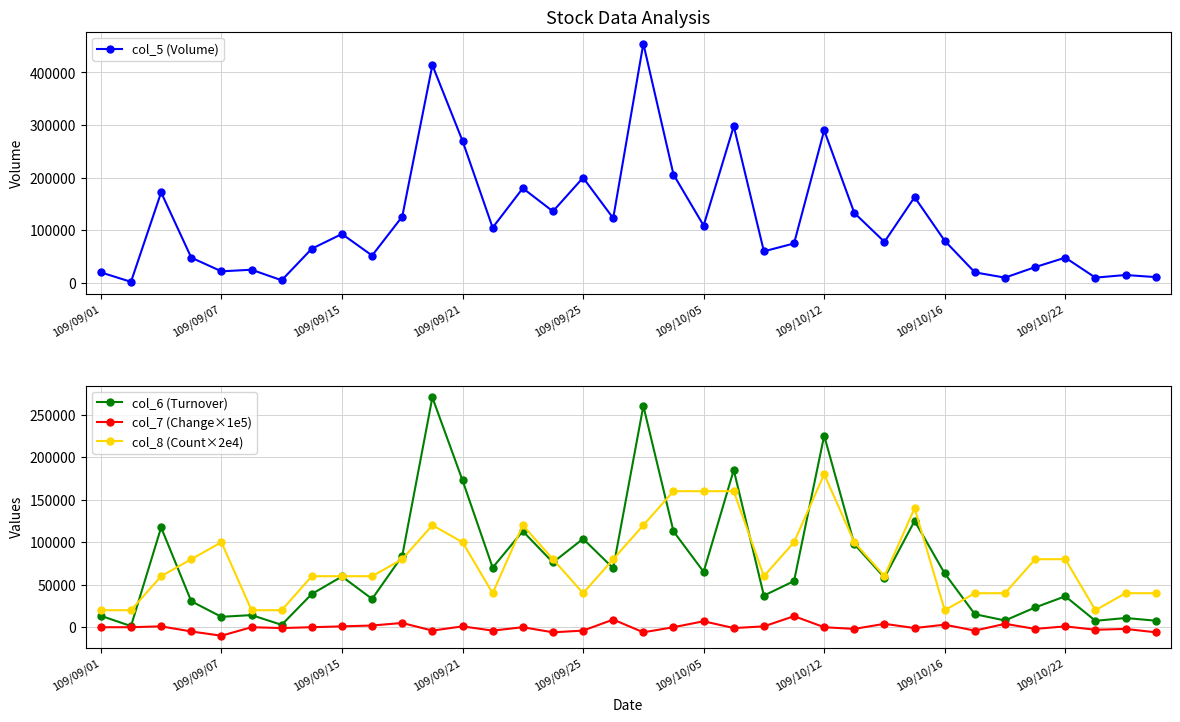

Rank the series by their maximum value, from lowest to highest.

col_7 (Change×1e5), col_8 (Count×2e4), col_6 (Turnover), col_5 (Volume)